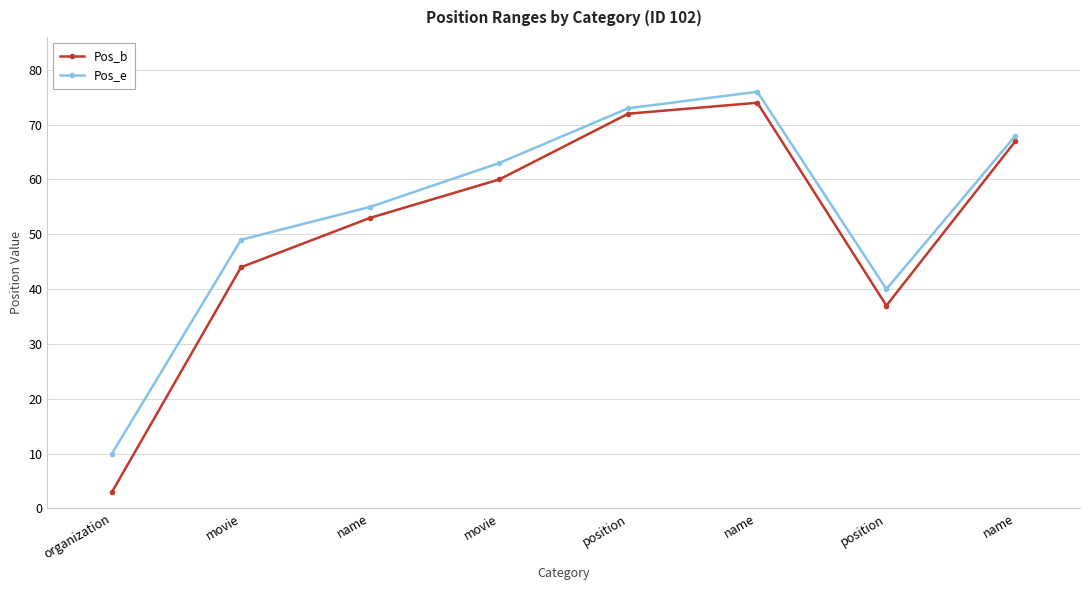

How many lines are shown in the chart?

2